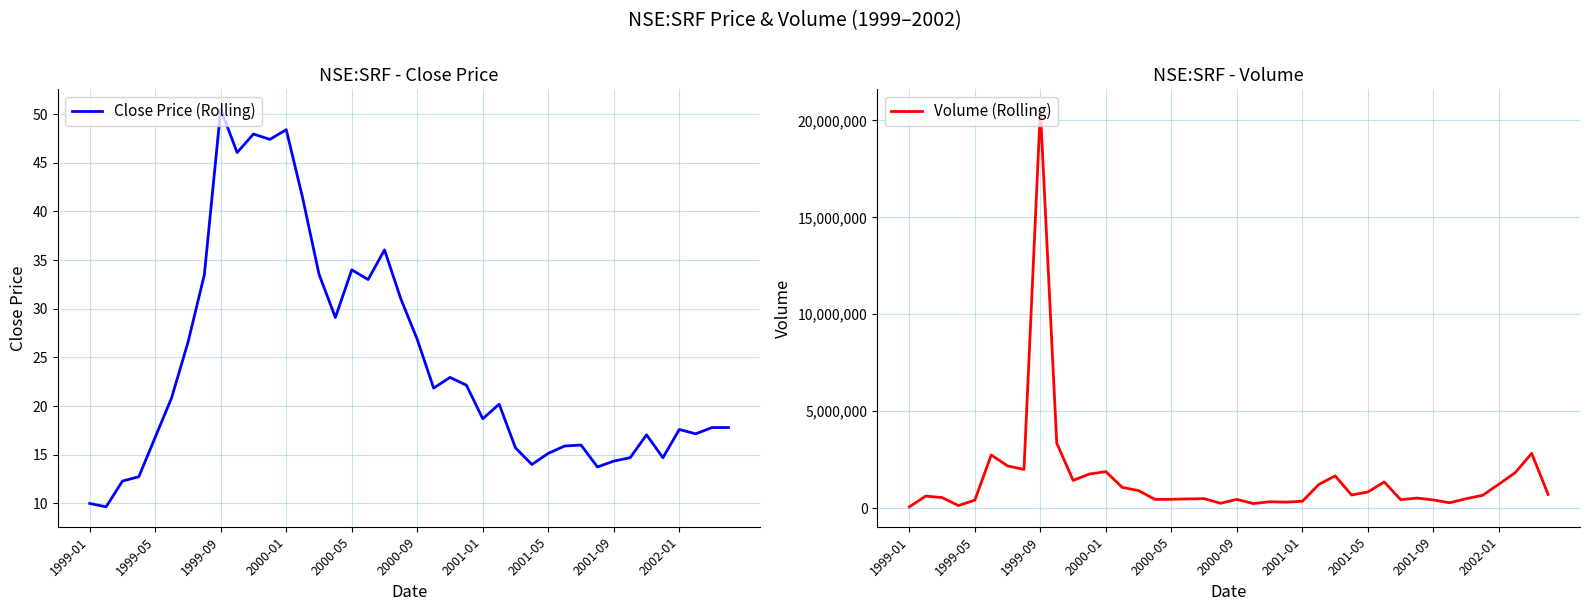

What is the lowest value of the Close Price (Rolling) series?

9.7